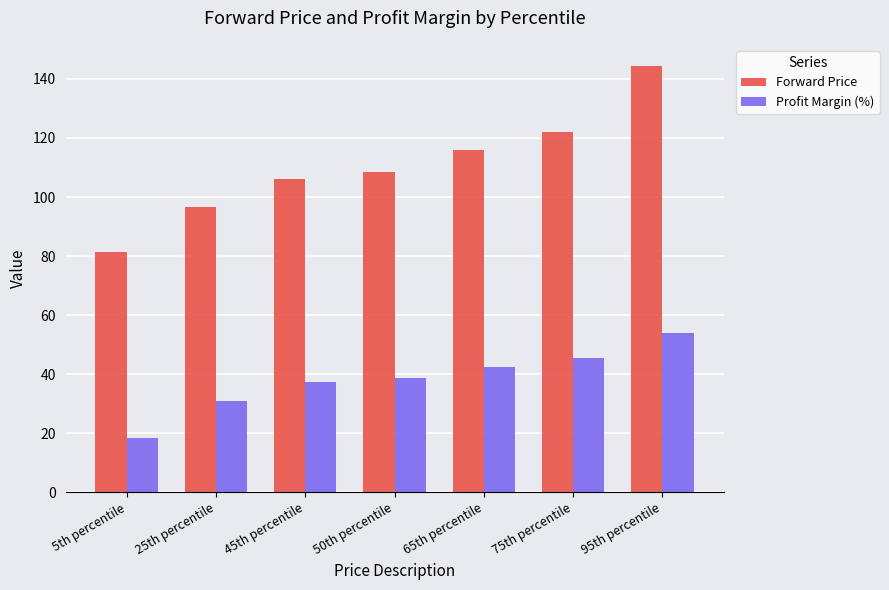

What is the sum of the Profit Margin (%) values at 75th percentile and 25th percentile?

76.5